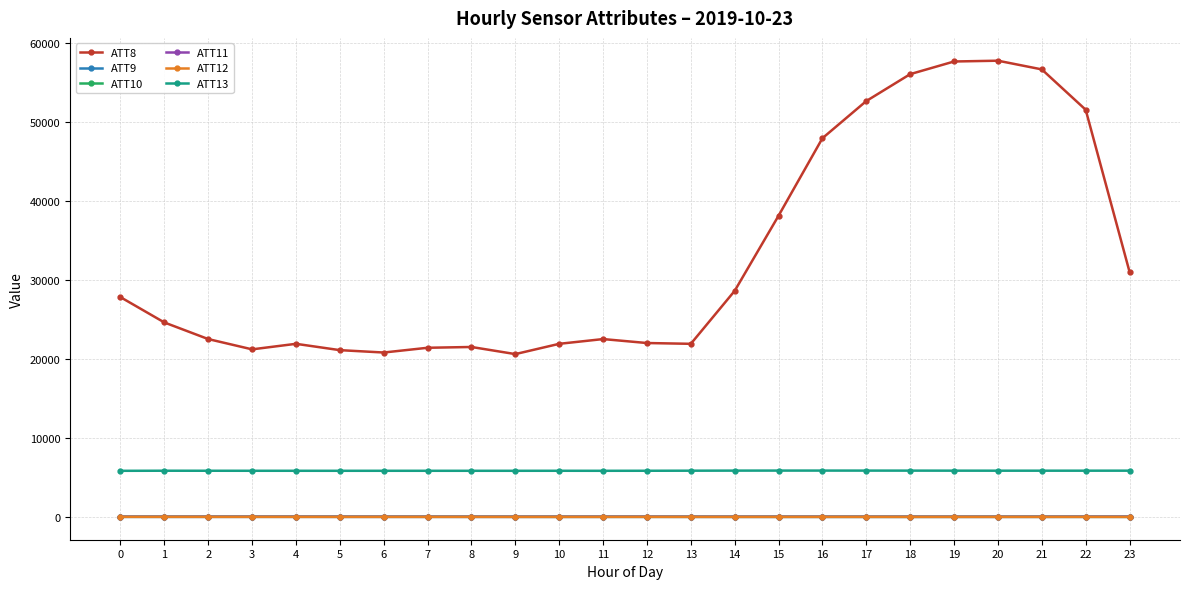

What is the sum of the ATT11 values at 22 and 8?

49.7